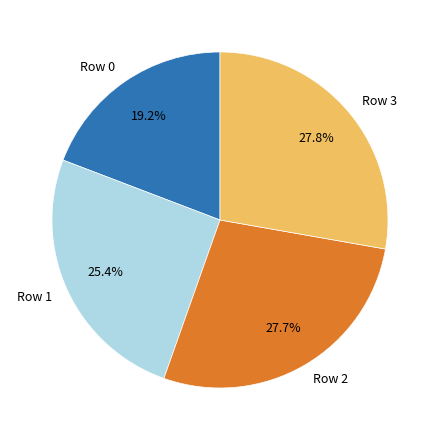

What is the ratio of the value at Row 0 to the value at Row 1?

0.8